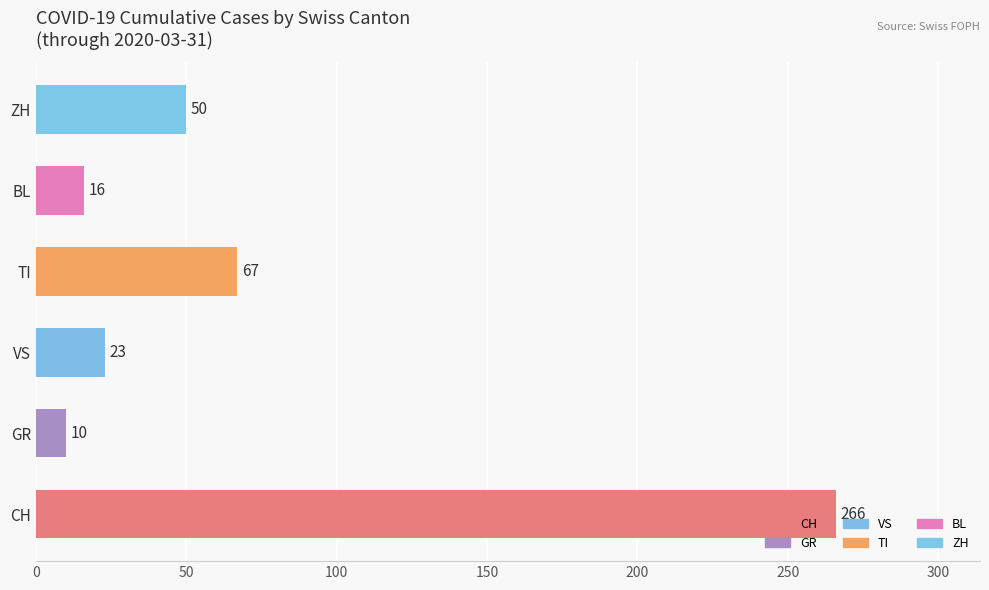

Which has a higher value, VS or ZH?

ZH